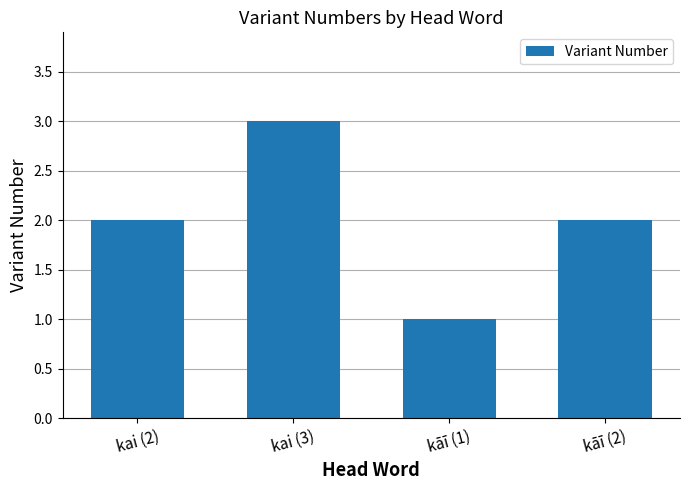

What is the label of the 4th bar from the left?

kāī (2)